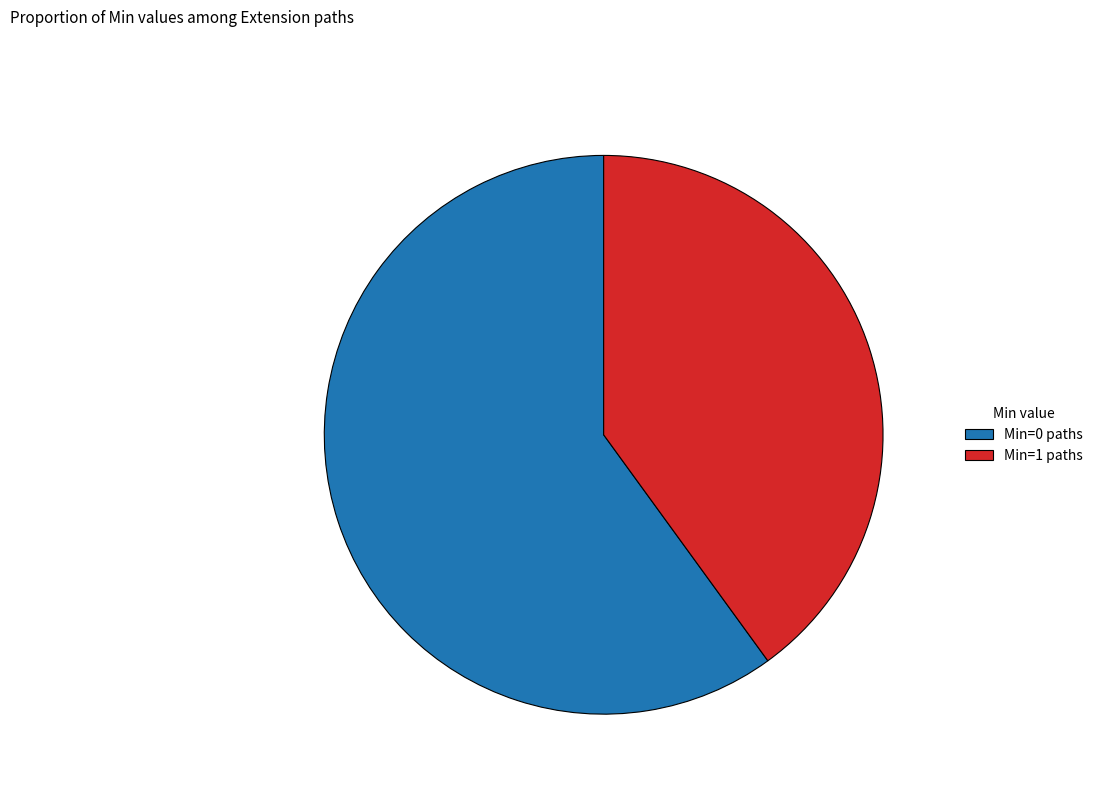

Count the number of slices in the pie.

2